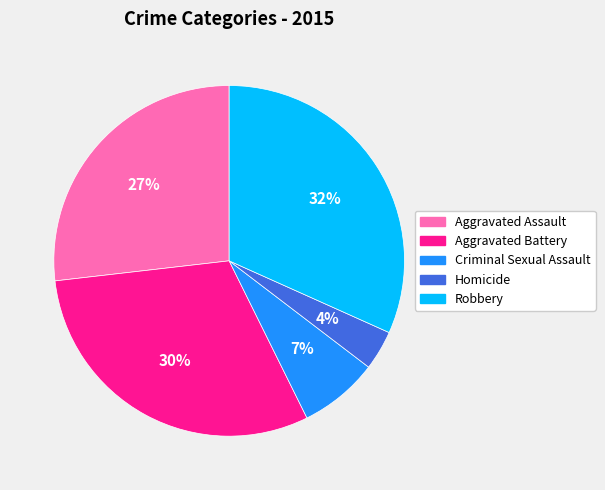

Between Homicide and Criminal Sexual Assault, which is larger?

Criminal Sexual Assault